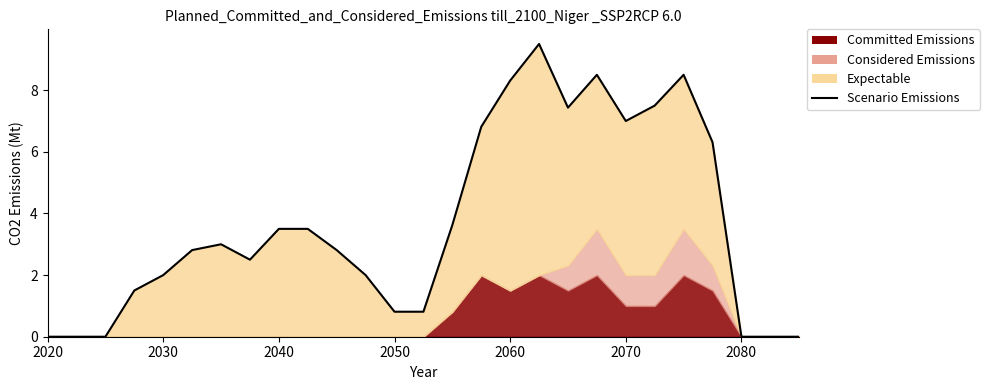

How many values are below 2?

9